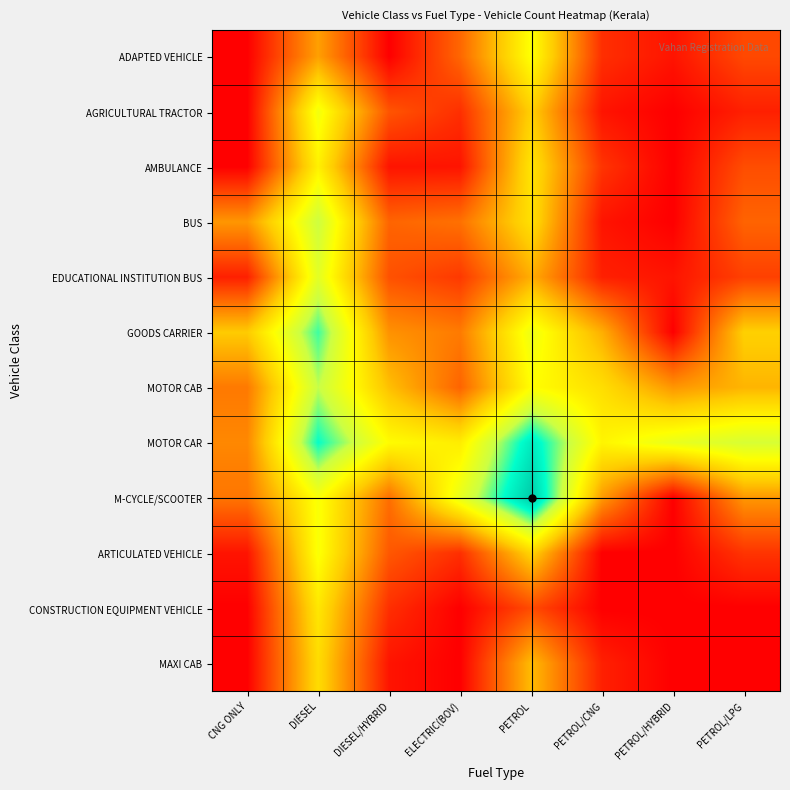

Which series has the largest total across all categories?

MOTOR CAR